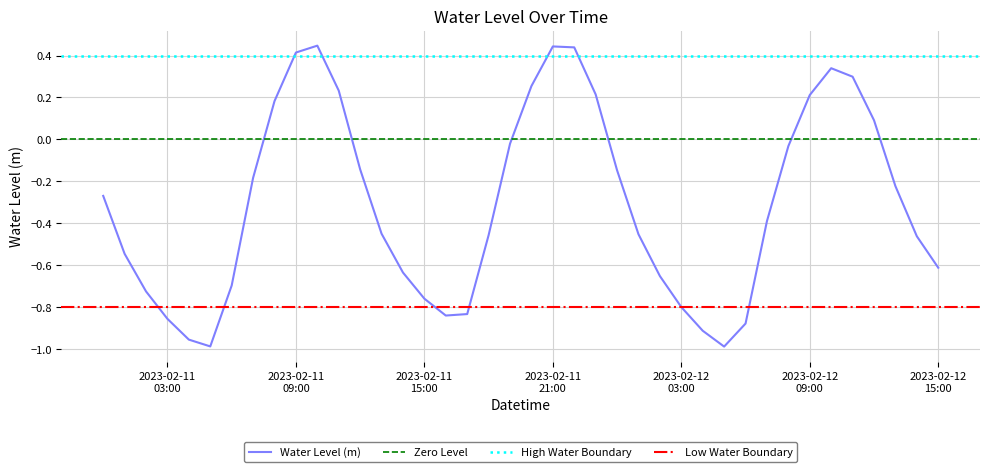

Reading left to right, transcribe all the data shown in this chart.

2023-02-11 00:00=-0.3	2023-02-11 01:00=-0.5	2023-02-11 02:00=-0.7	2023-02-11 03:00=-0.9	2023-02-11 04:00=-1.0	2023-02-11 05:00=-1.0	2023-02-11 06:00=-0.7	2023-02-11 07:00=-0.2	2023-02-11 08:00=0.2	2023-02-11 09:00=0.4	2023-02-11 10:00=0.4	2023-02-11 11:00=0.2	2023-02-11 12:00=-0.1	2023-02-11 13:00=-0.5	2023-02-11 14:00=-0.6	2023-02-11 15:00=-0.8	2023-02-11 16:00=-0.8	2023-02-11 17:00=-0.8	2023-02-11 18:00=-0.5	2023-02-11 19:00=-0.0	2023-02-11 20:00=0.3	2023-02-11 21:00=0.4	2023-02-11 22:00=0.4	2023-02-11 23:00=0.2	2023-02-12 00:00=-0.1	2023-02-12 01:00=-0.5	2023-02-12 02:00=-0.7	2023-02-12 03:00=-0.8	2023-02-12 04:00=-0.9	2023-02-12 05:00=-1.0	2023-02-12 06:00=-0.9	2023-02-12 07:00=-0.4	2023-02-12 08:00=-0.0	2023-02-12 09:00=0.2	2023-02-12 10:00=0.3	2023-02-12 11:00=0.3	2023-02-12 12:00=0.1	2023-02-12 13:00=-0.2	2023-02-12 14:00=-0.5	2023-02-12 15:00=-0.6